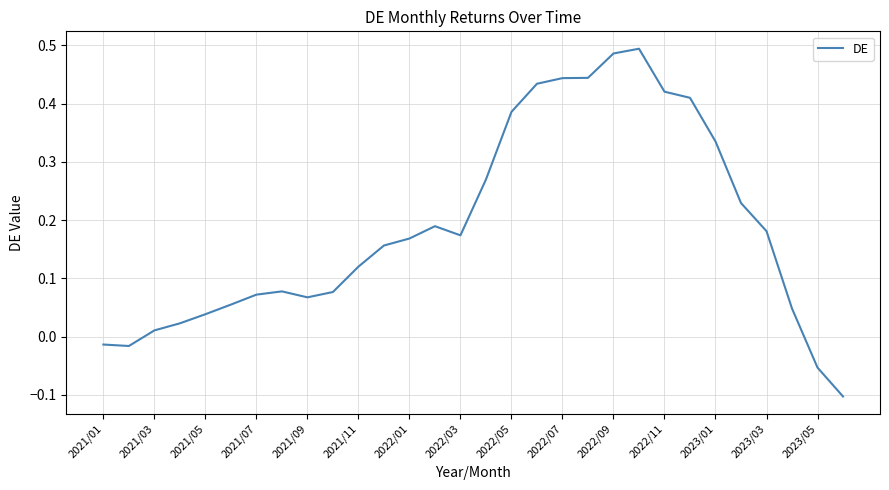

What is the difference between the maximum and minimum values?

0.6